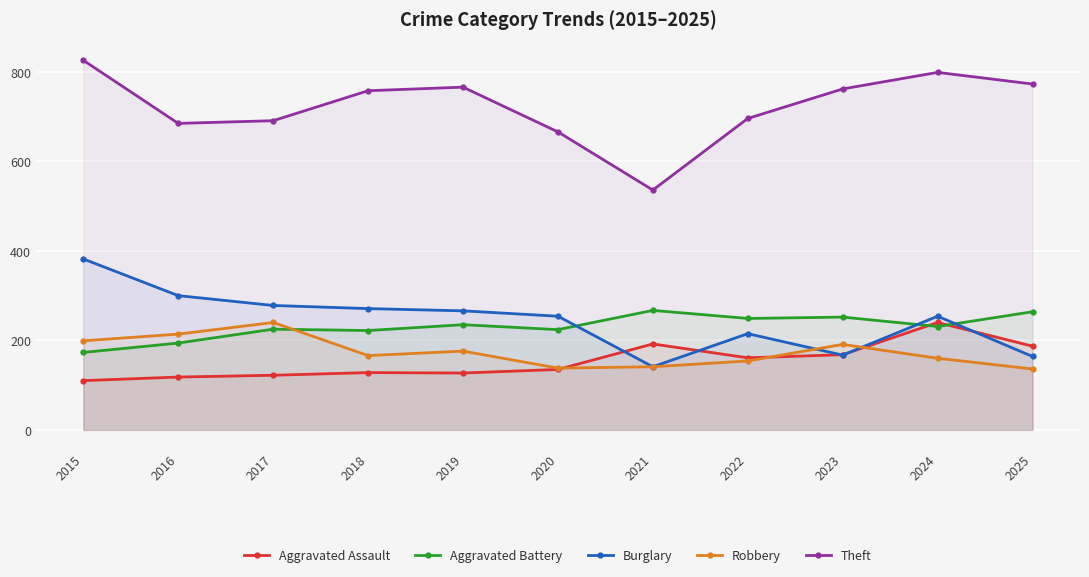

How many lines are shown in the chart?

5